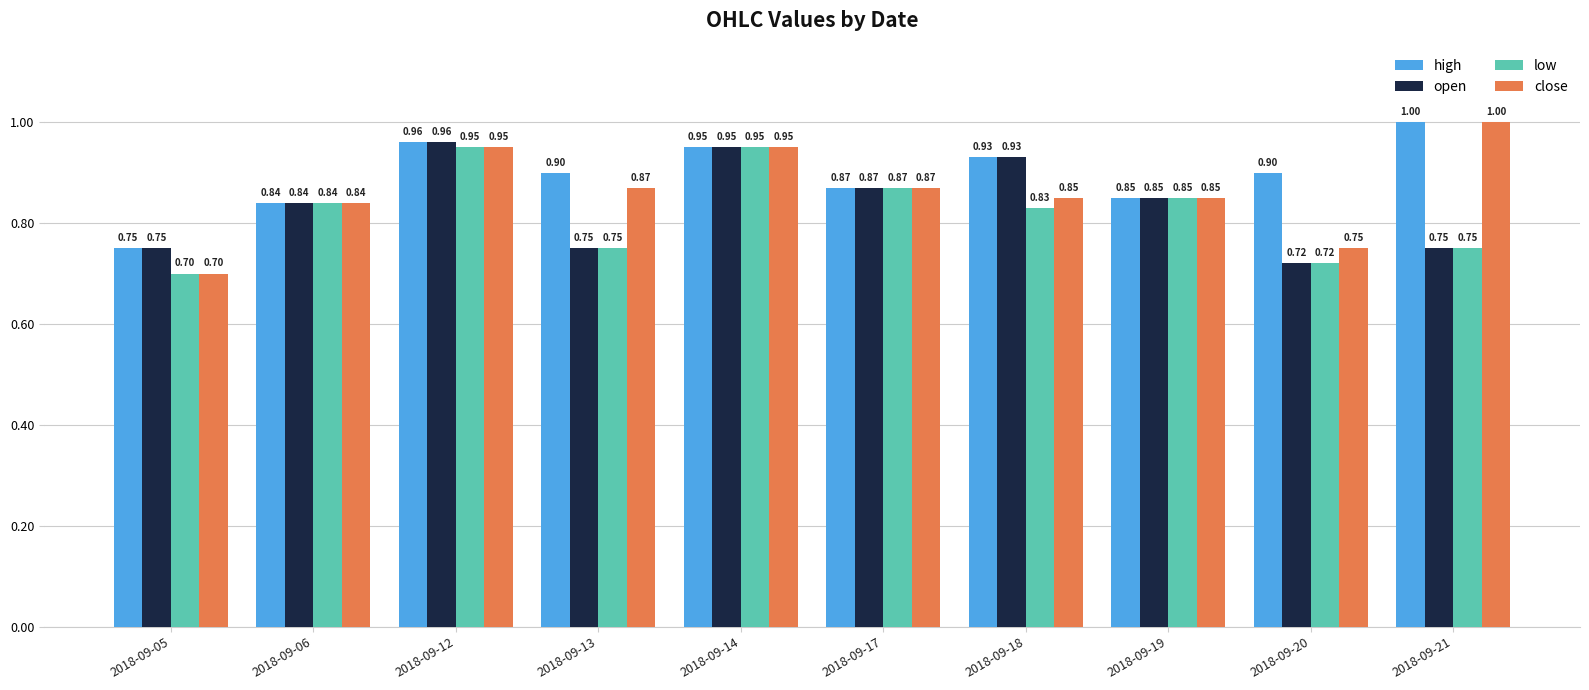

How many groups of bars are there?

10